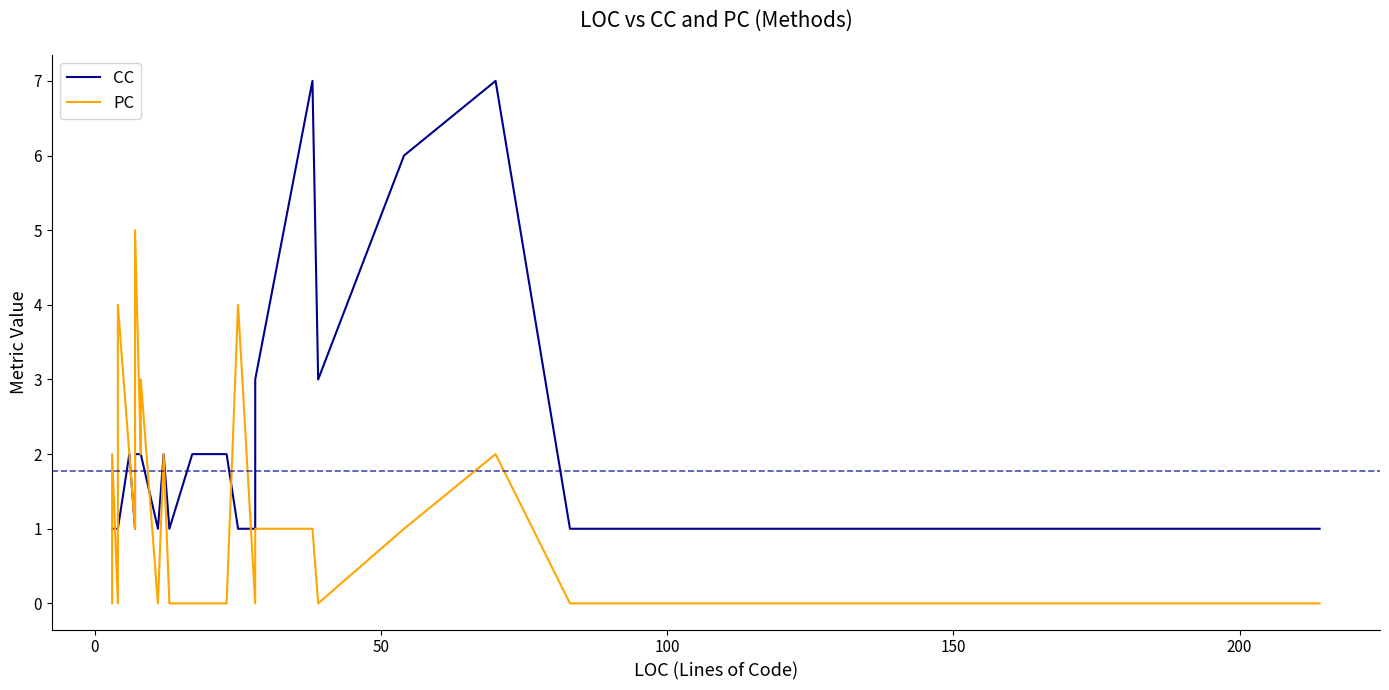

How many interior local peaks does the CC series have?

3